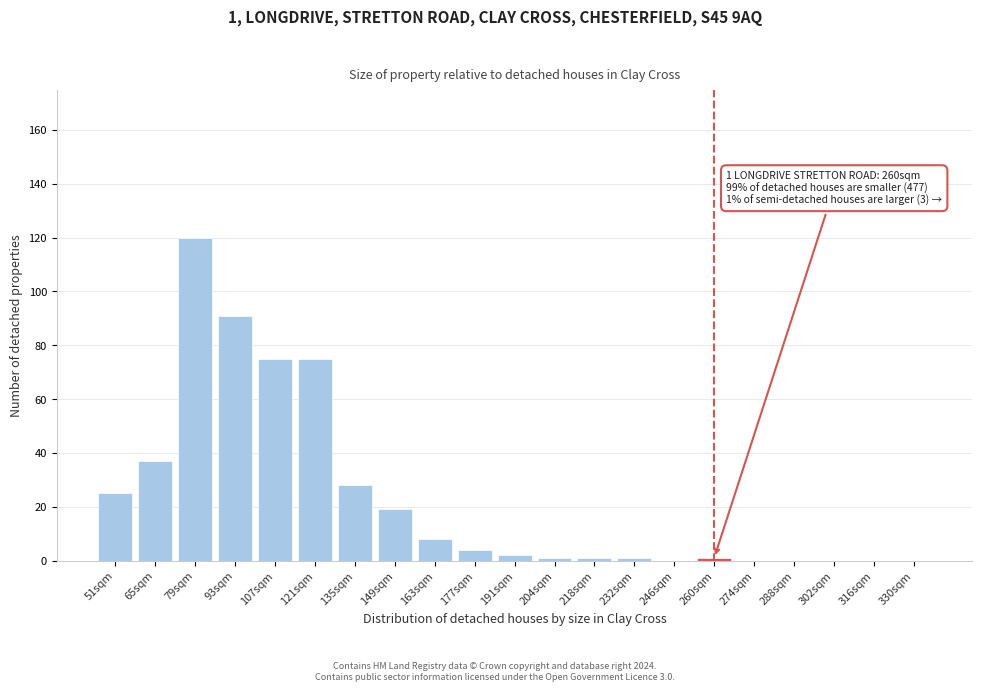

Reading left to right, what are all the values shown in this chart?

51sqm=25	65sqm=37	79sqm=120	93sqm=91	107sqm=75	121sqm=75	135sqm=28	149sqm=19	163sqm=8	177sqm=4	191sqm=2	204sqm=1	218sqm=1	232sqm=1	246sqm=0	260sqm=1	274sqm=0	288sqm=0	302sqm=0	316sqm=0	330sqm=0